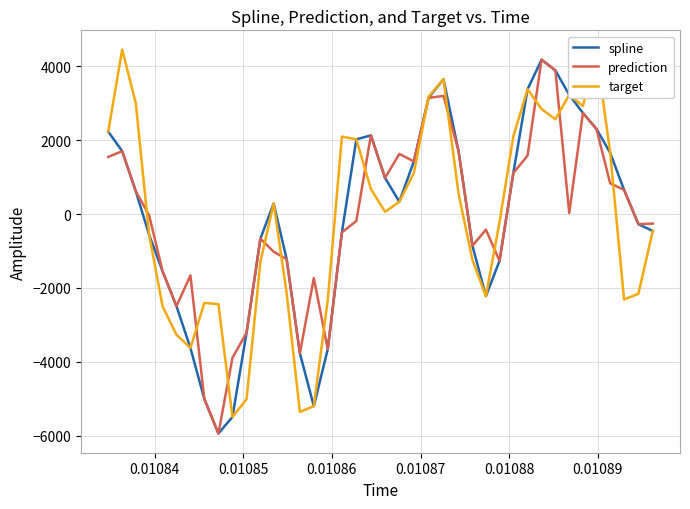

What is the lowest value of the target series?

-5492.1